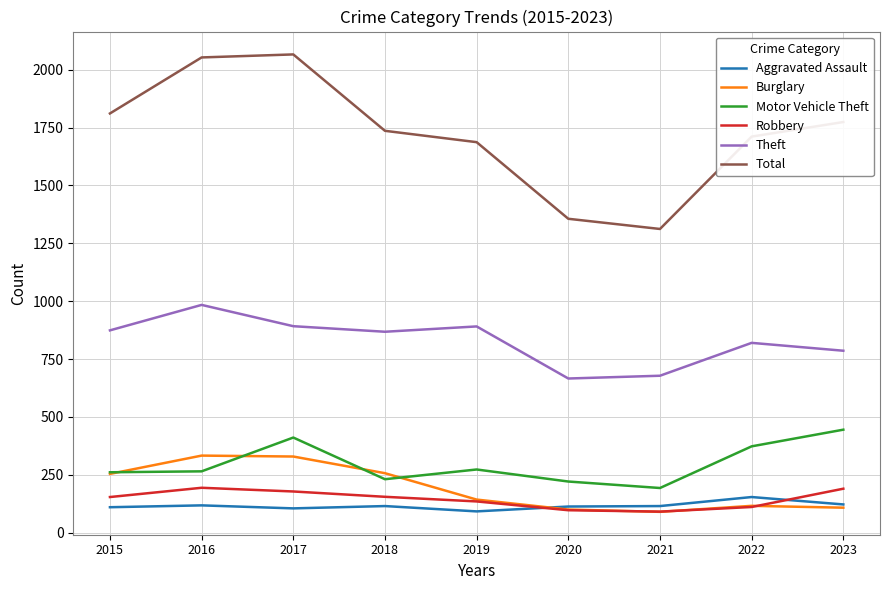

How many values in the Aggravated Assault series are below 115?

4